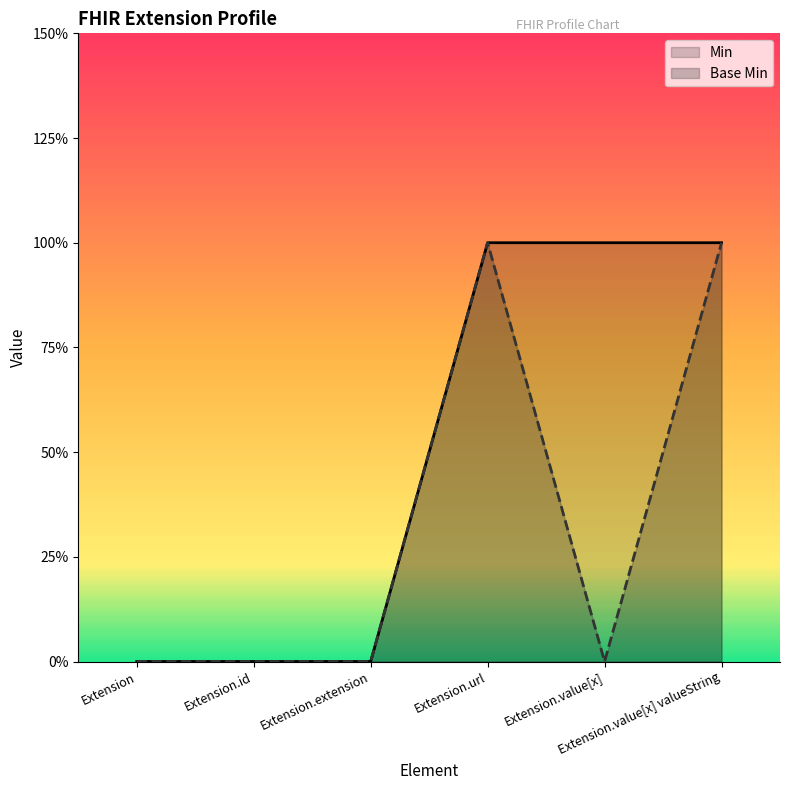

What is the difference between the Base Min values at Extension.url and Extension.extension?

1